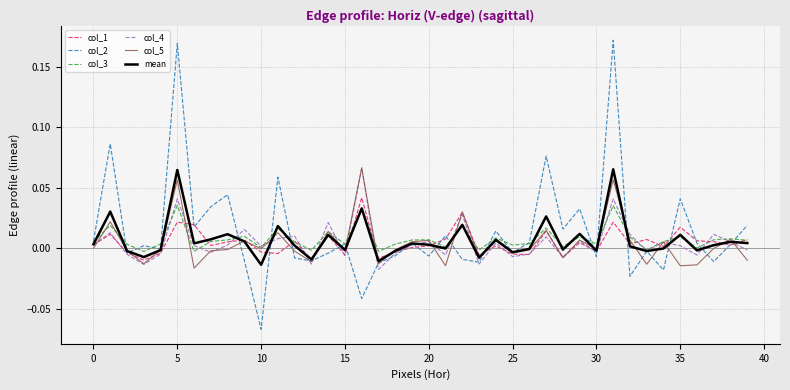

Which series has the widest spread of values?

col_2